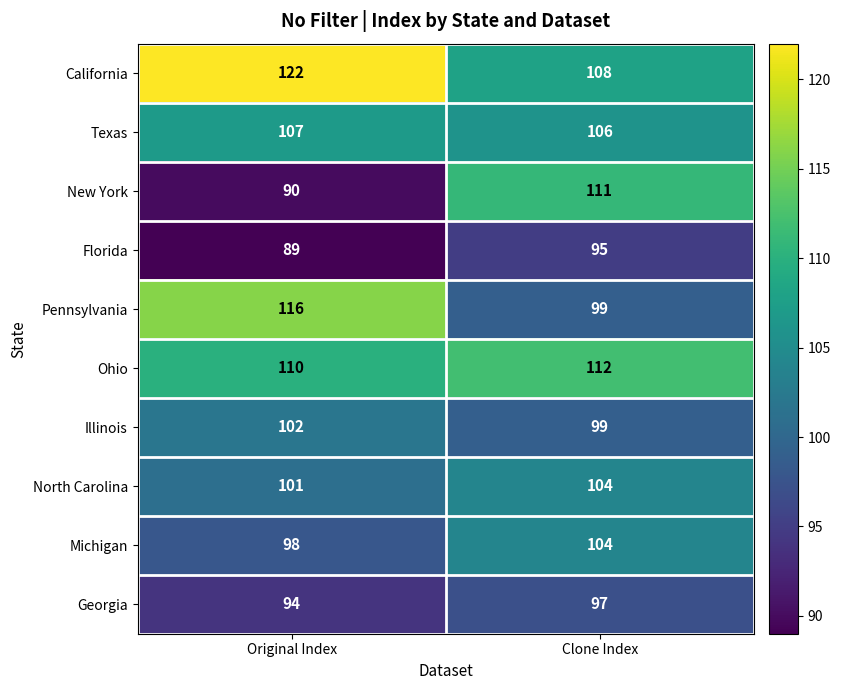

Which category has the highest value across all series?

Original Index